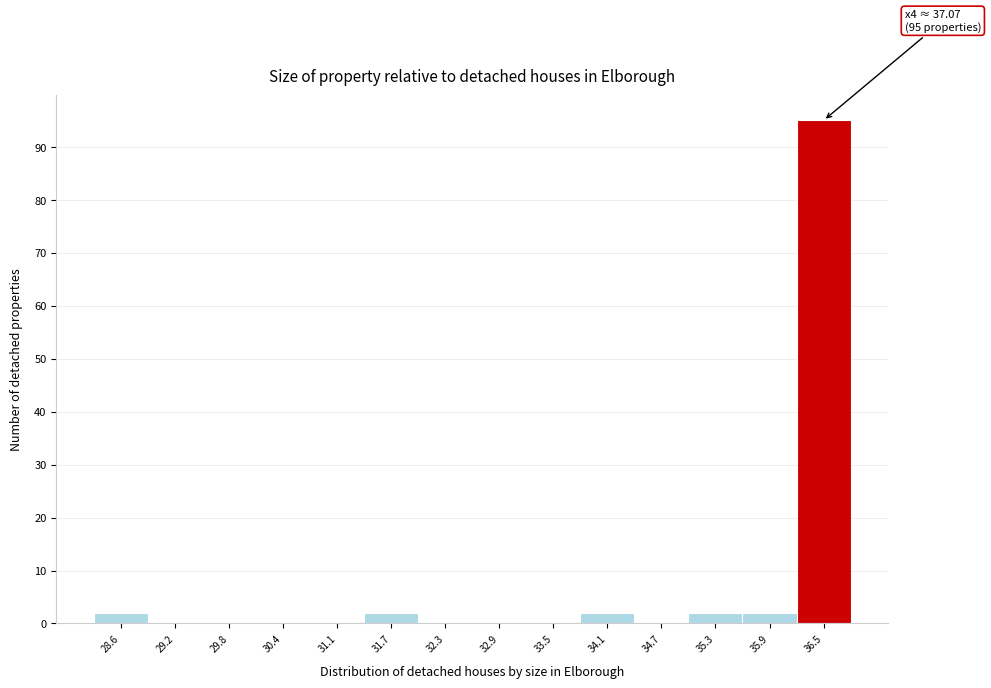

Reading right to left, list all the values displayed in this chart.

36.5=95	35.9=2	35.3=2	34.7=0	34.1=2	33.5=0	32.9=0	32.3=0	31.7=2	31.1=0	30.4=0	29.8=0	29.2=0	28.6=2